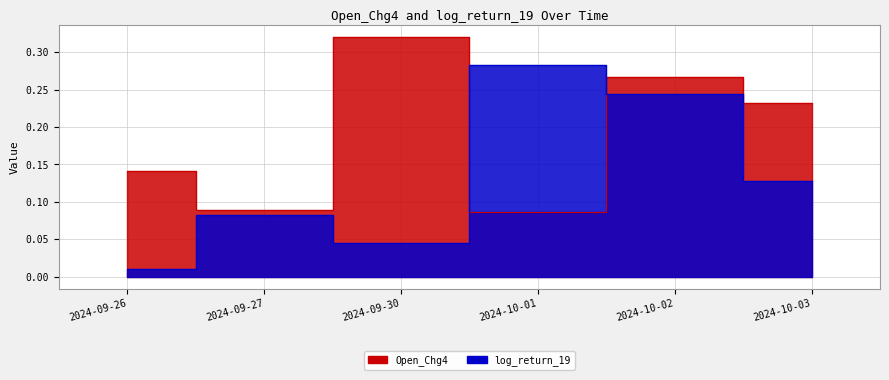

Does the chart have visible grid lines?

Yes